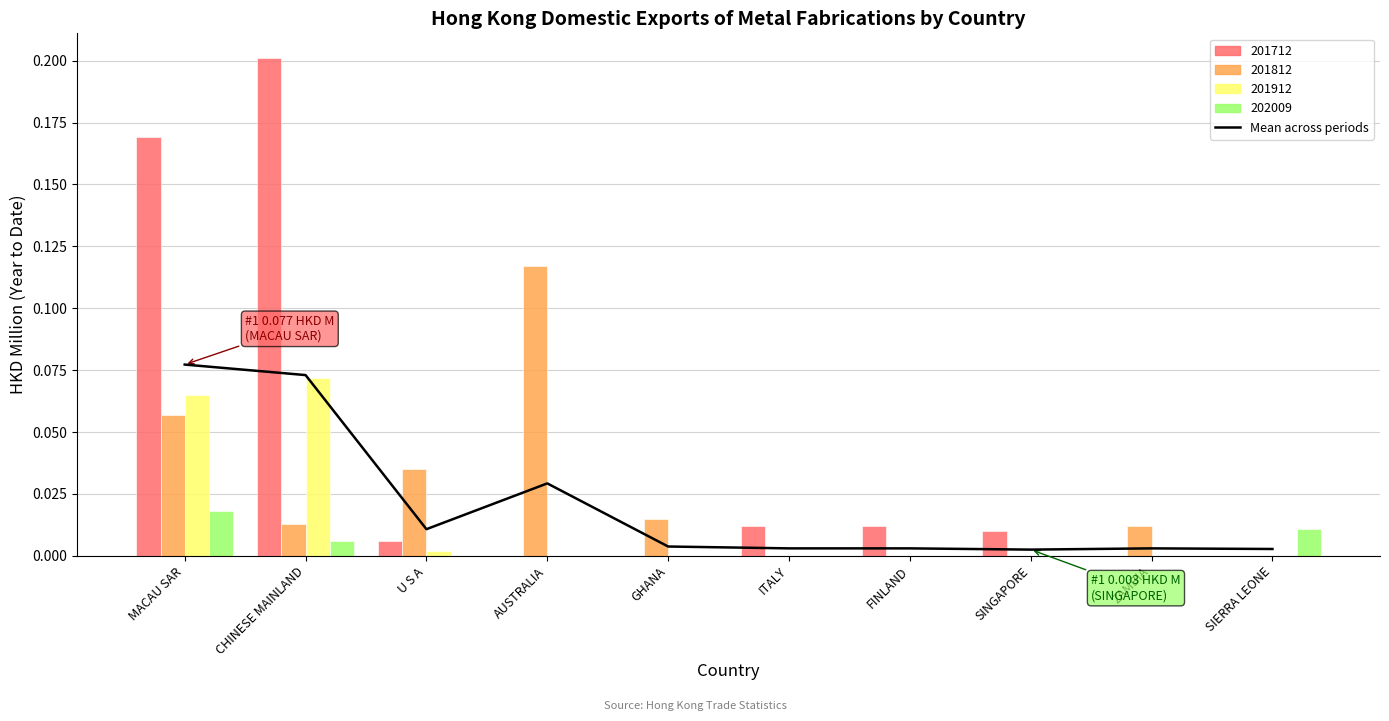

What is the label of the 1st bar from the right?

SIERRA LEONE